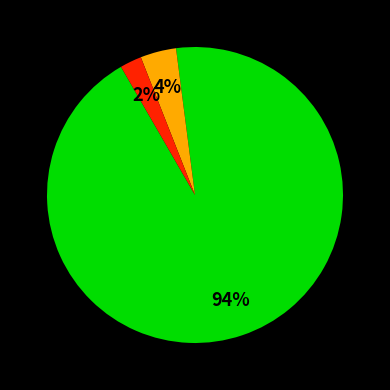

To the nearest percent, what is the average slice percentage?

33%